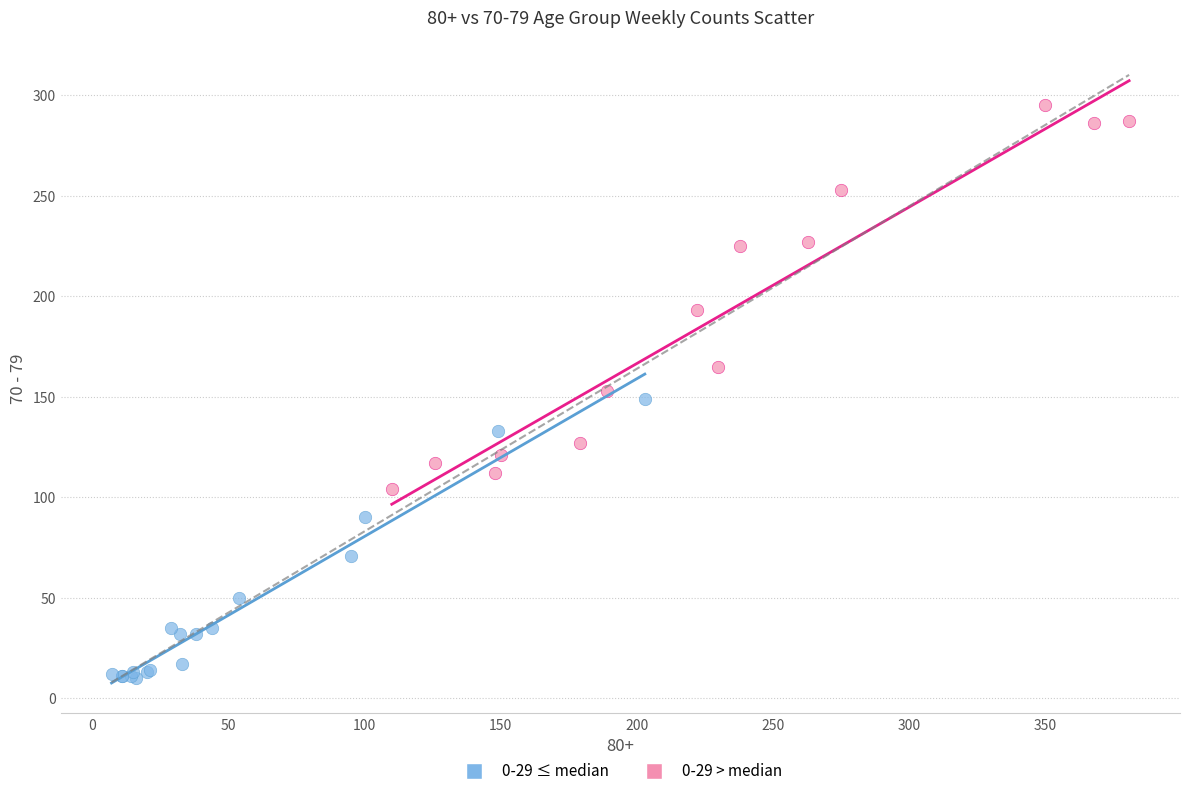

Which series contains the highest Y value?

0-29 > median